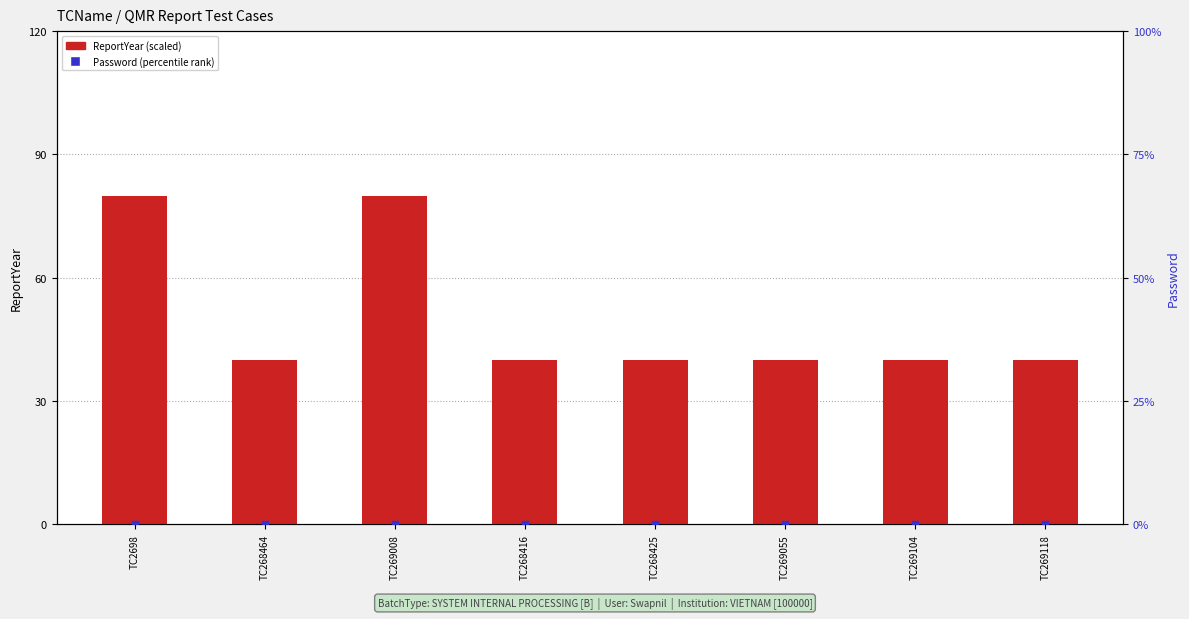

Which series contains the lowest Y value?

Password (percentile rank)